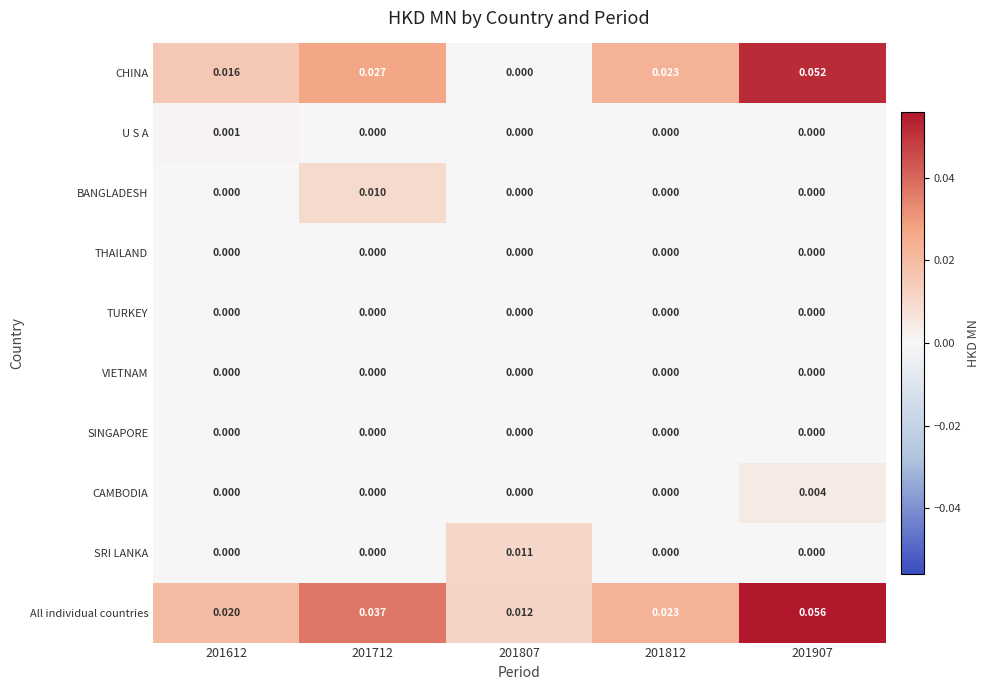

Which series has the largest total across all categories?

All individual countries